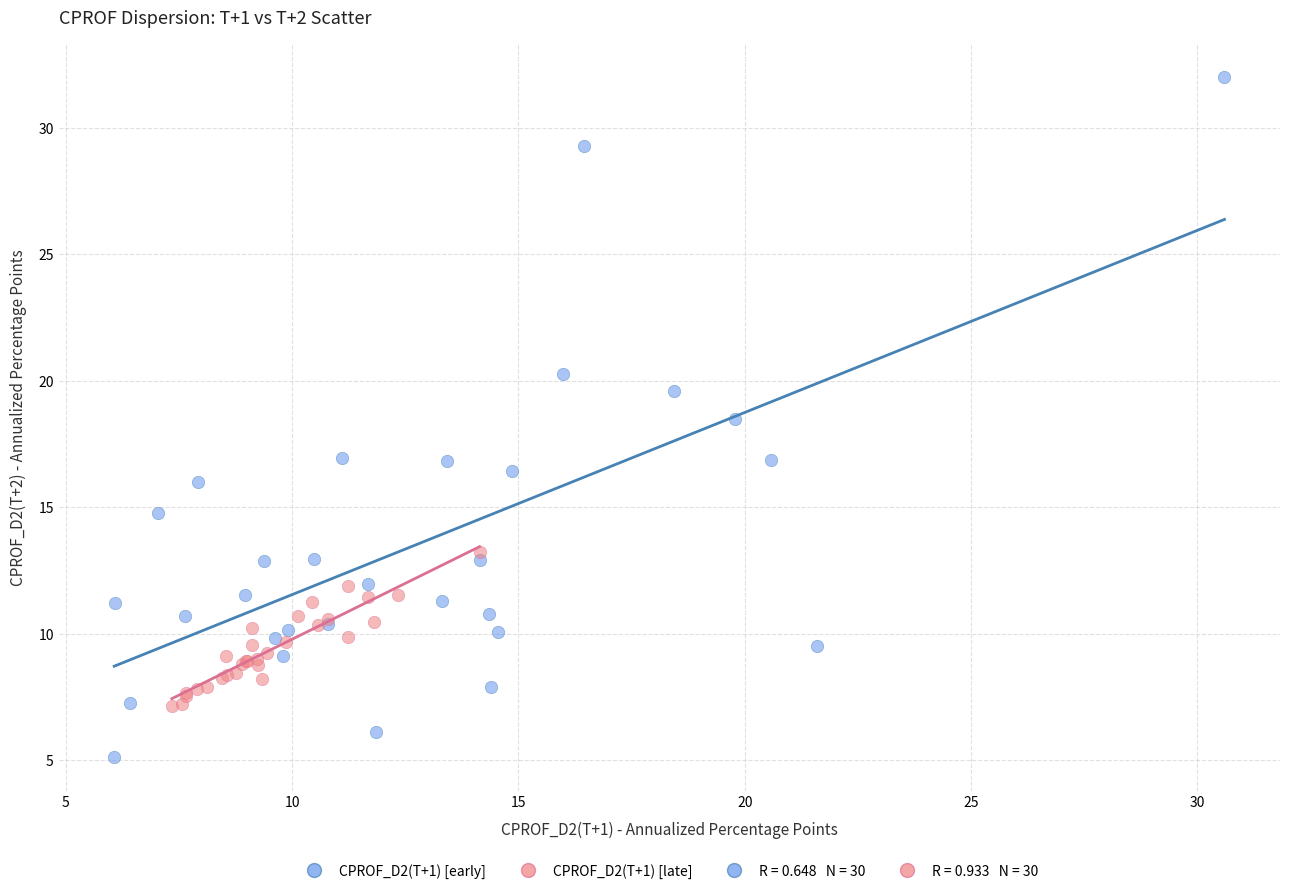

Which series reaches the minimum Y coordinate?

CPROF_D2(T+1) [early]